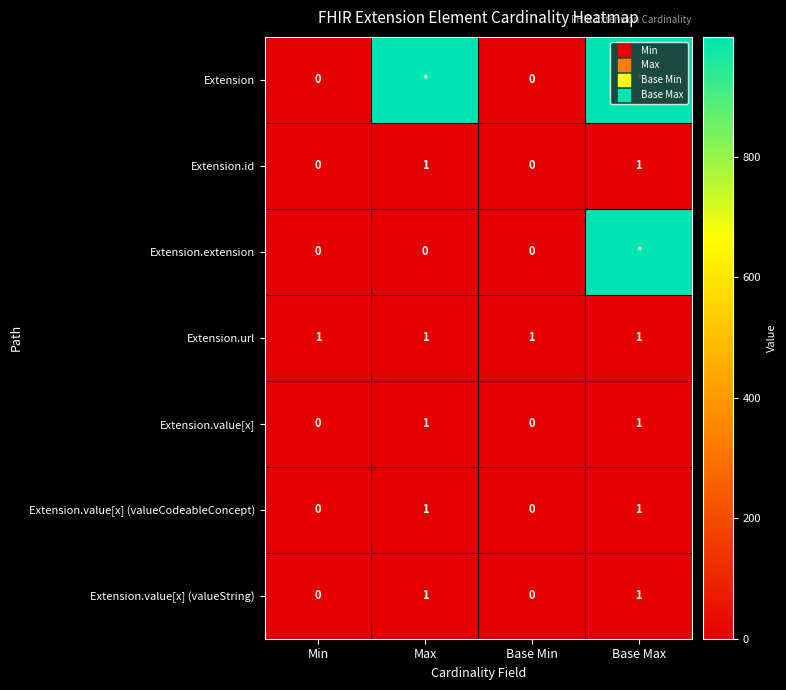

Count the Extension.value[x] (valueString) values in the range 0 to 1.

4